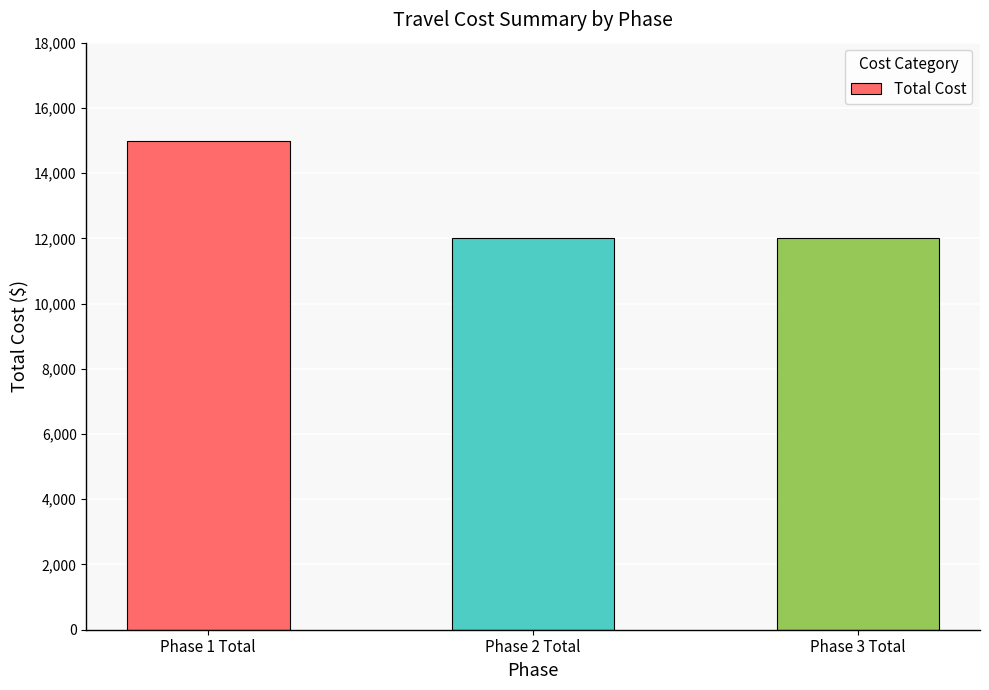

Reading left to right, what are all the values shown in this chart?

15000	12000	12000